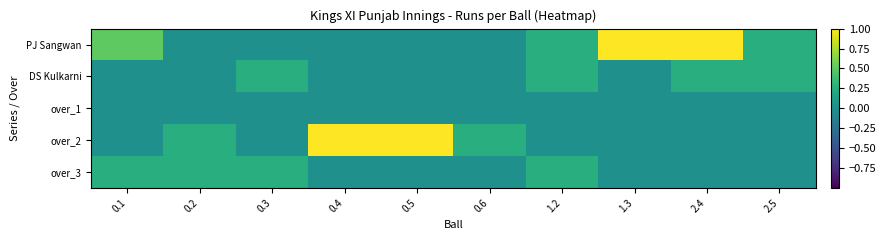

Rank the series by their maximum value, from lowest to highest.

over_1, DS Kulkarni, over_3, PJ Sangwan, over_2